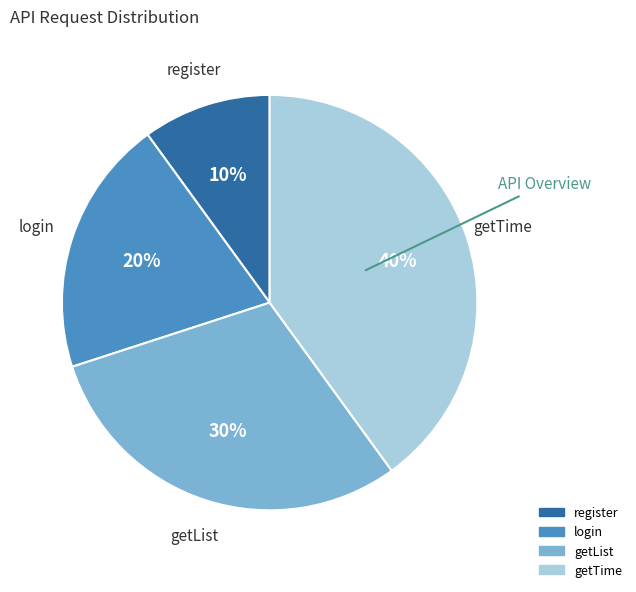

Is the sum of register and login greater than half?

No